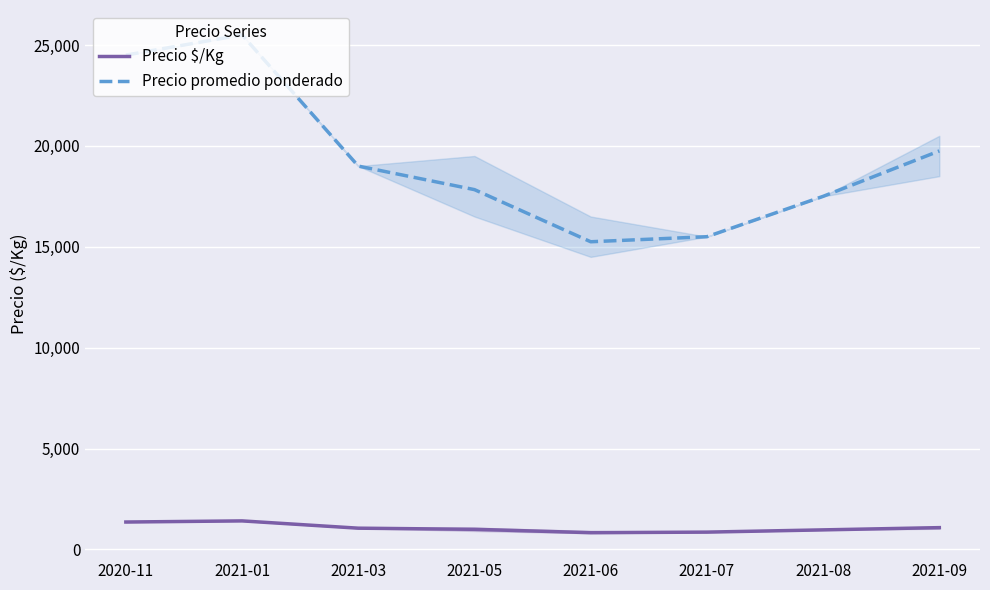

Which category has the lowest value in the Precio promedio ponderado series?

2021-06